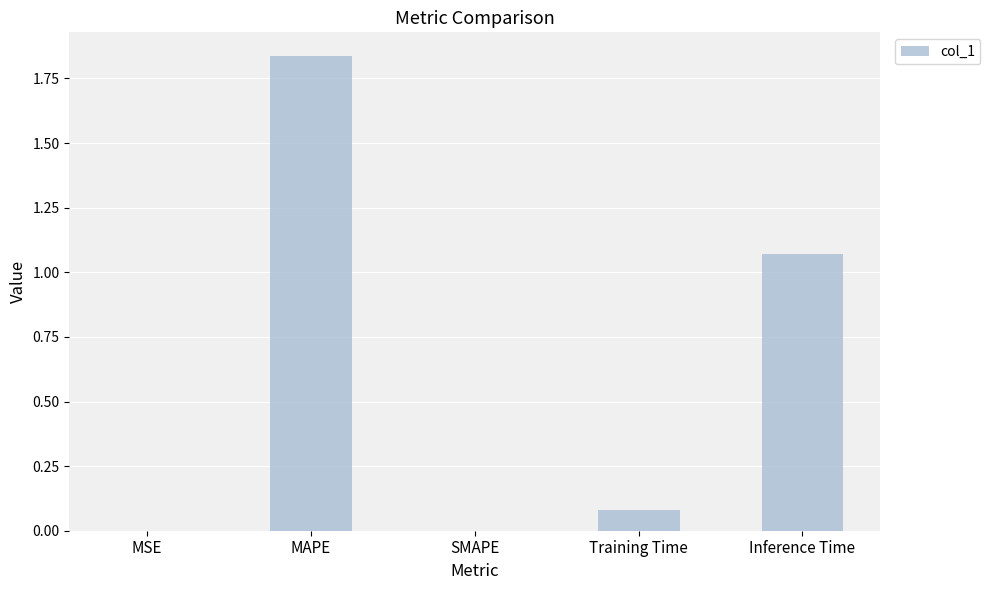

How many distinct data groups are displayed?

1